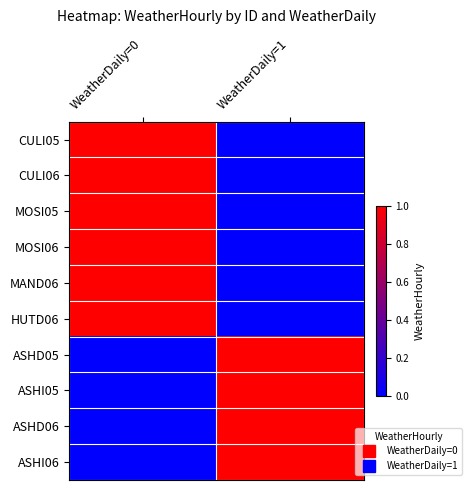

Reading left to right, extract all data points from this chart.

CULI05: WeatherDaily=0=1	WeatherDaily=1=0
CULI06: WeatherDaily=0=1	WeatherDaily=1=0
MOSI05: WeatherDaily=0=1	WeatherDaily=1=0
MOSI06: WeatherDaily=0=1	WeatherDaily=1=0
MAND06: WeatherDaily=0=1	WeatherDaily=1=0
HUTD06: WeatherDaily=0=1	WeatherDaily=1=0
ASHD05: WeatherDaily=0=0	WeatherDaily=1=1
ASHI05: WeatherDaily=0=0	WeatherDaily=1=1
ASHD06: WeatherDaily=0=0	WeatherDaily=1=1
ASHI06: WeatherDaily=0=0	WeatherDaily=1=1